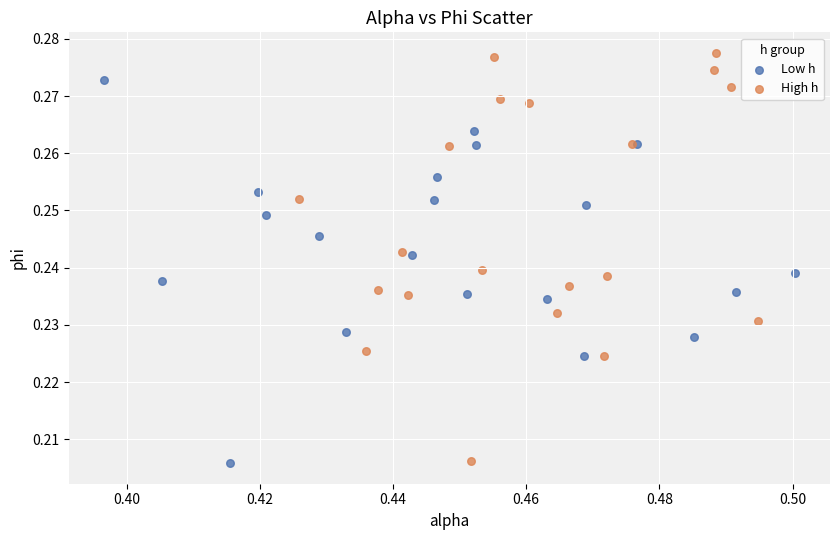

Which series contains the highest Y value?

High h